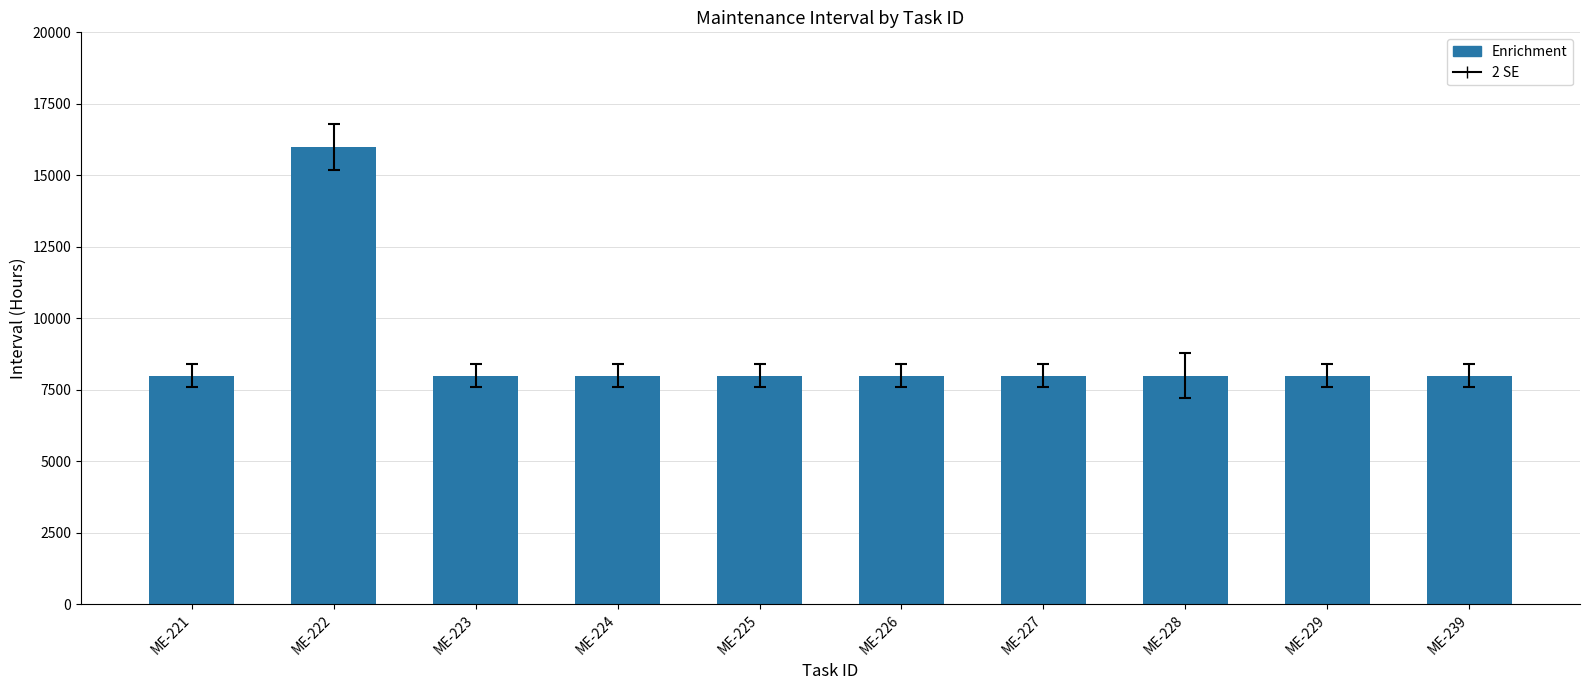

What value does the data have at ME-226, to the nearest 50?

8000